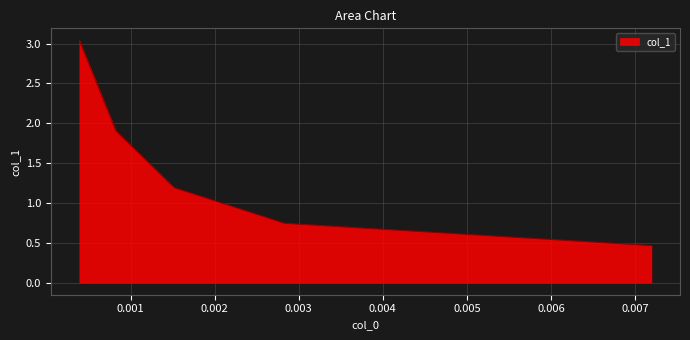

What is the difference between the maximum and minimum values?

2.6